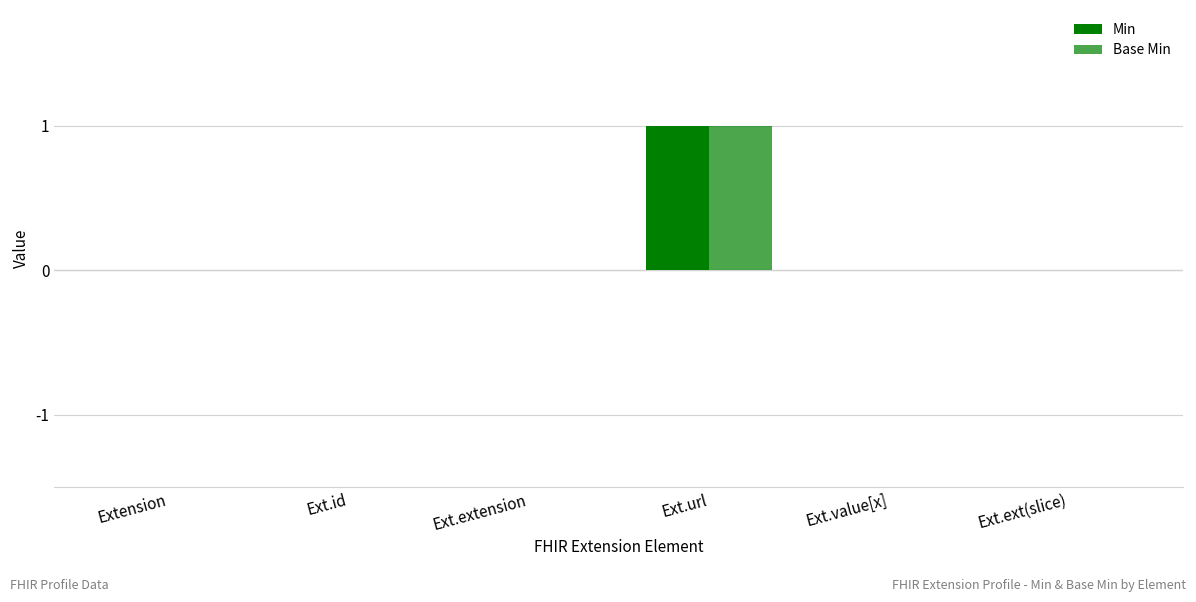

At which category is the sum across all series the highest?

Ext.url